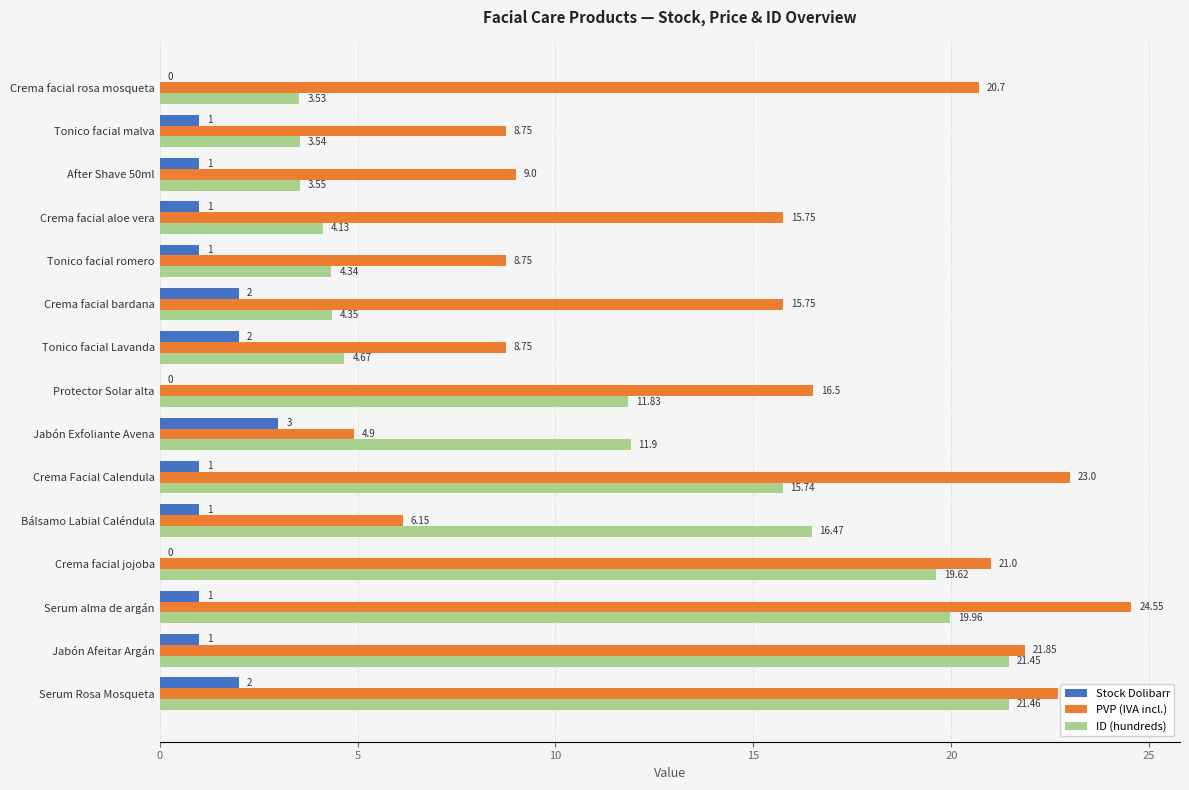

What is the maximum value for Stock Dolibarr?

3.0